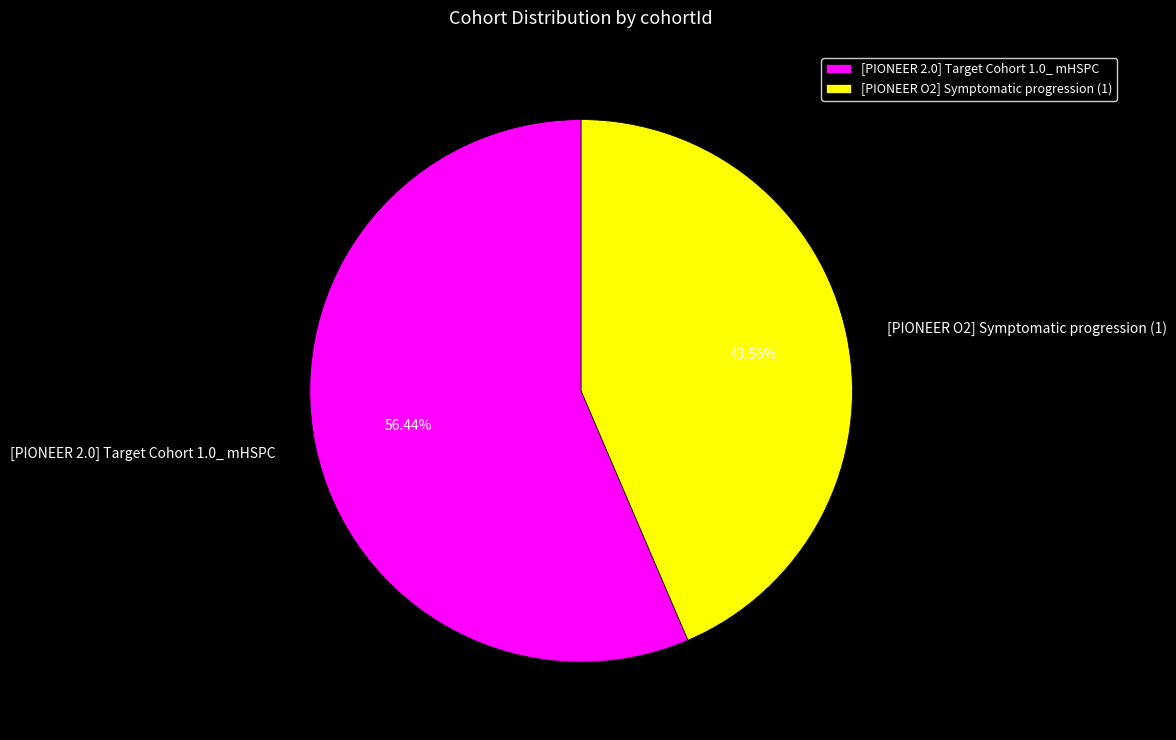

Rank the categories by value from lowest to highest.

[PIONEER O2] Symptomatic progression (1), [PIONEER 2.0] Target Cohort 1.0_ mHSPC